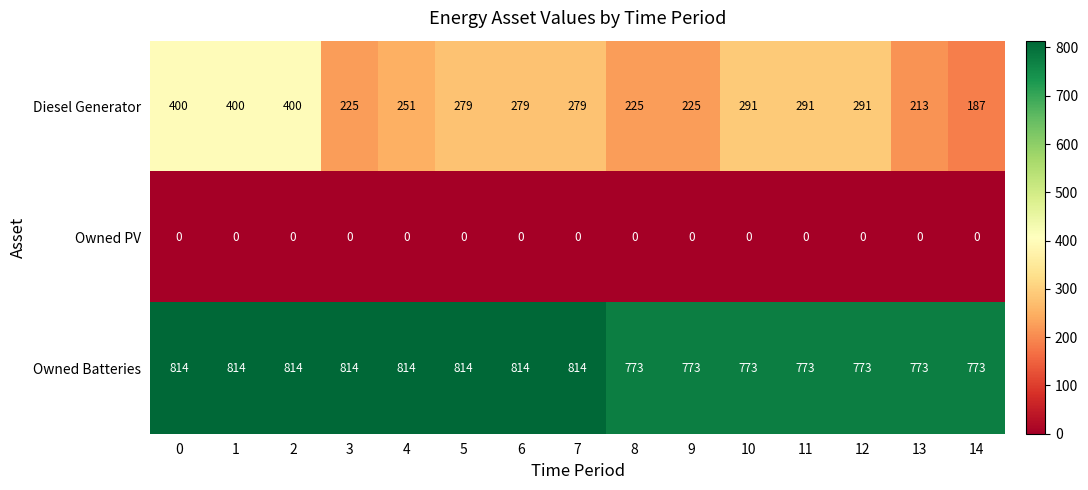

How many categories are shown in the chart?

15